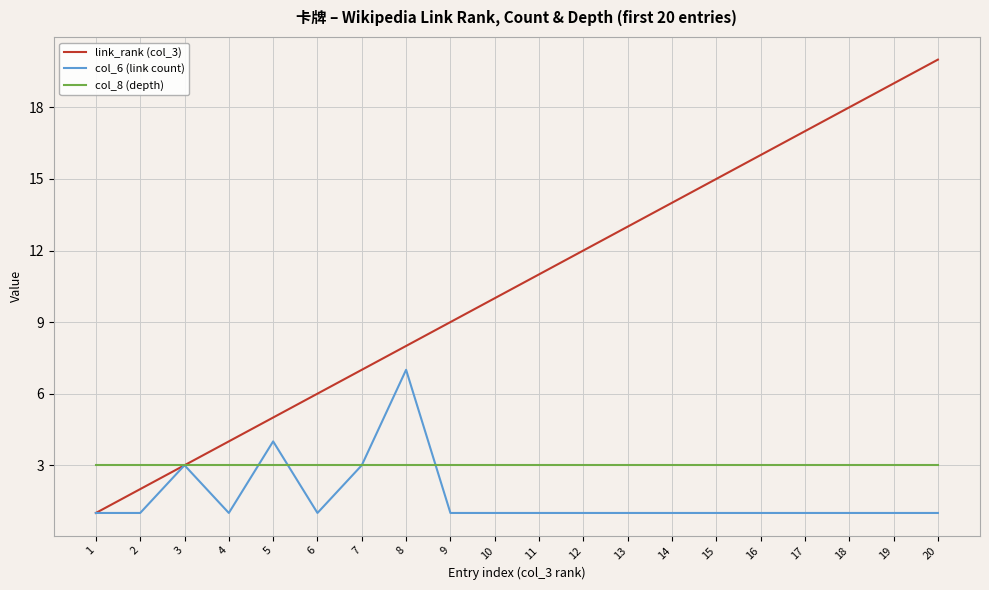

What value does the col_8 (depth) series have at 6?

3